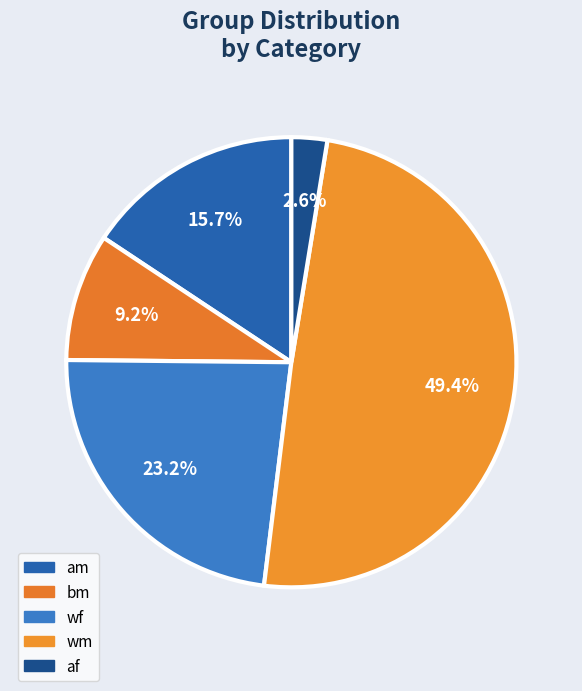

To the nearest percent, what percentage of the pie is am?

16%